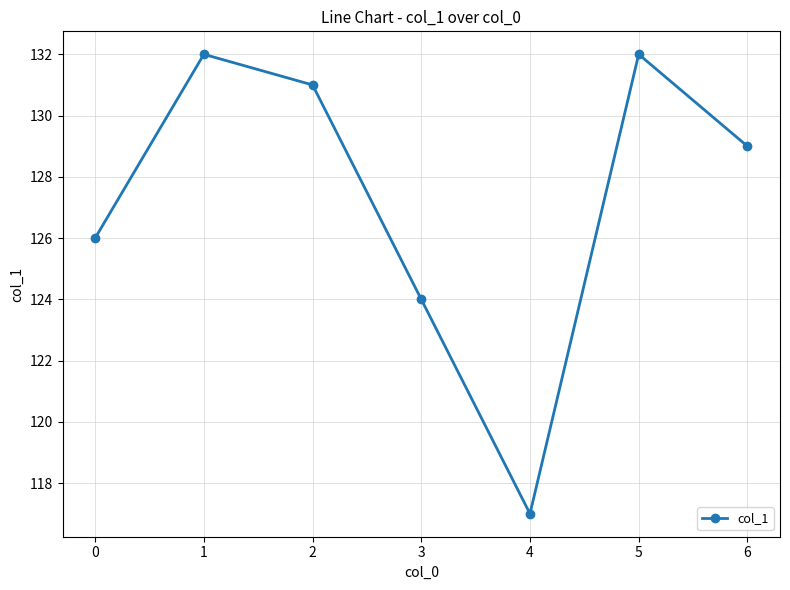

What is the value of the 3rd point from the left?

131